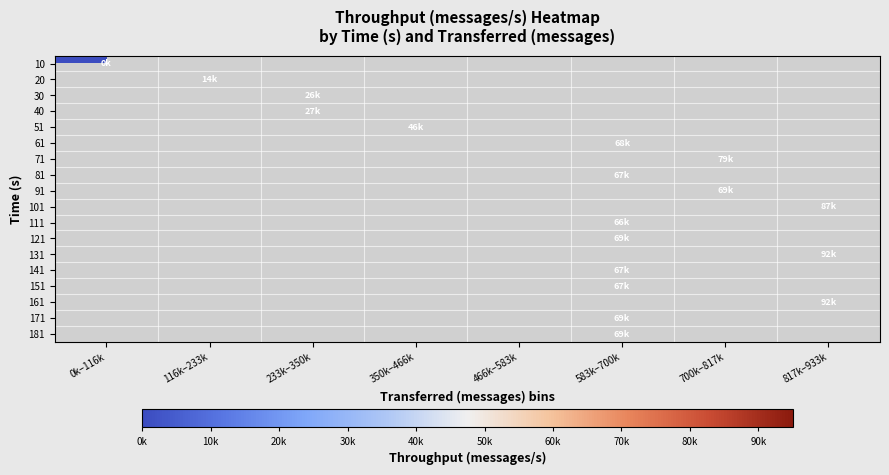

How many series are shown in this chart?

18